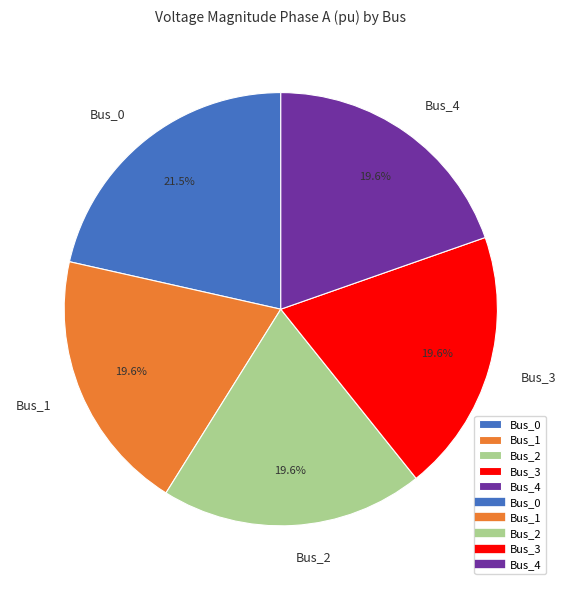

Is it true that Bus_2 is 20% of the pie?

True